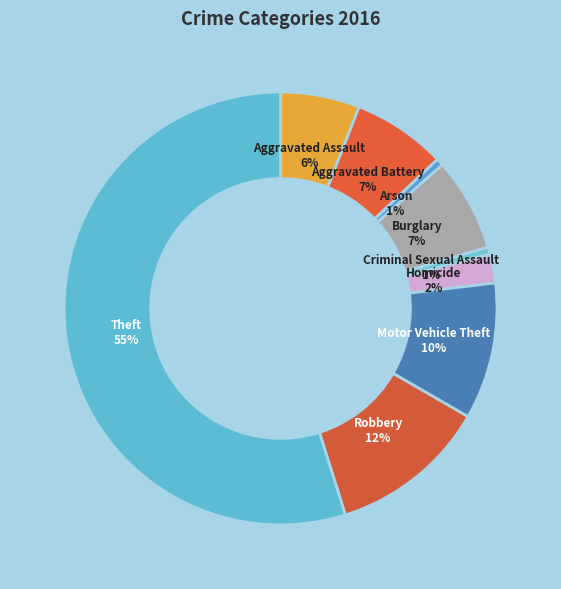

Approximately how many times larger is the value at Criminal Sexual Assault compared to Burglary?

0.1